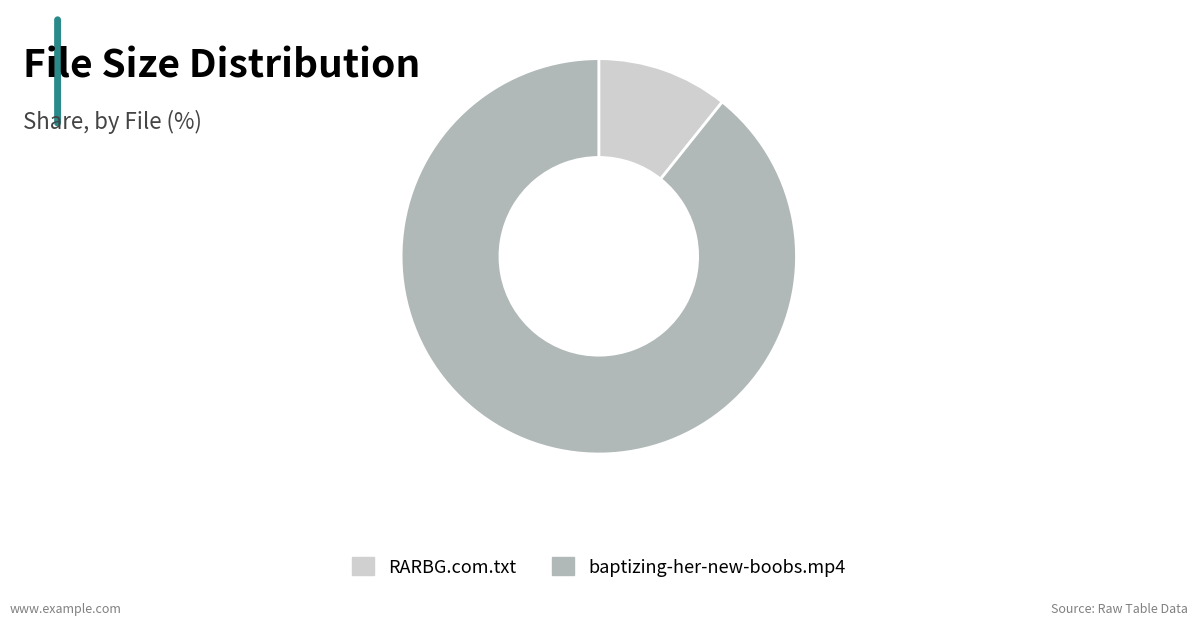

Rank the categories by value from lowest to highest.

RARBG.com.txt, baptizing-her-new-boobs.mp4